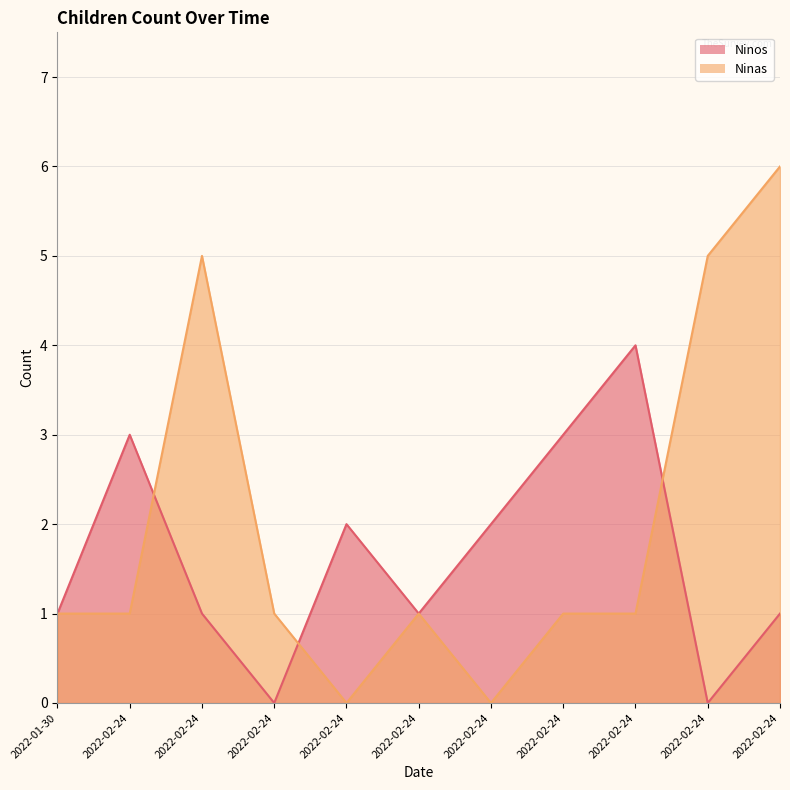

Count the Ninas values in the range 1 to 5.

8